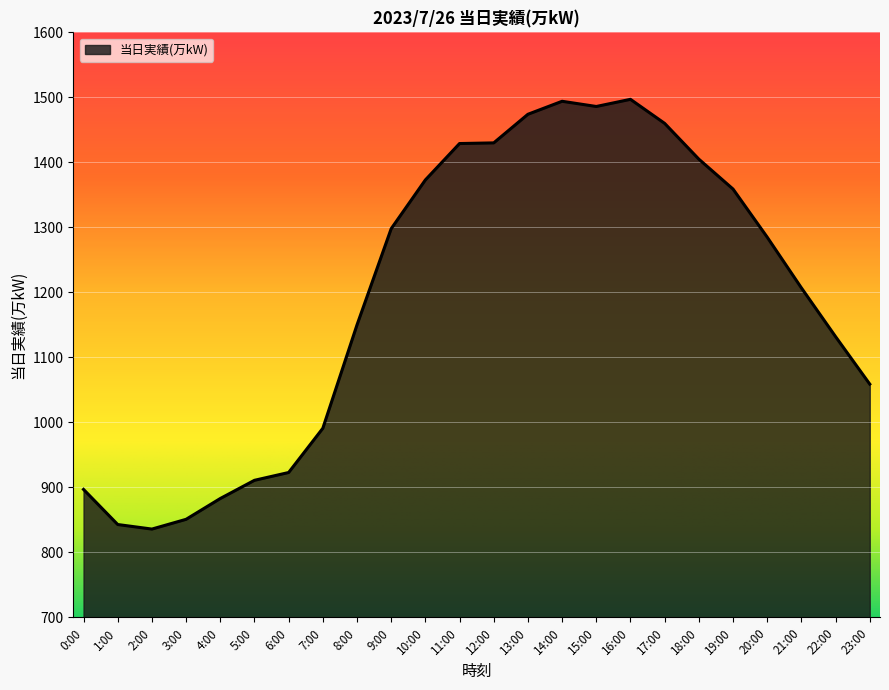

What is the smallest value displayed?

836